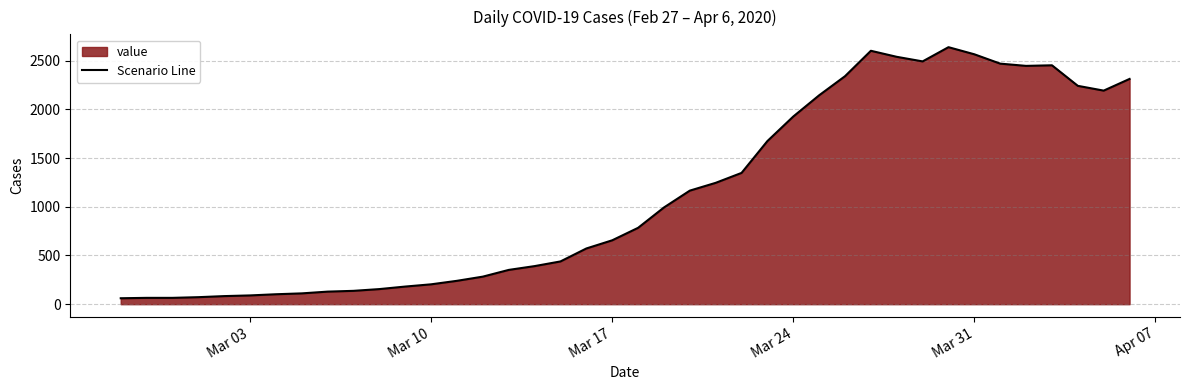

What is the average value?

1124